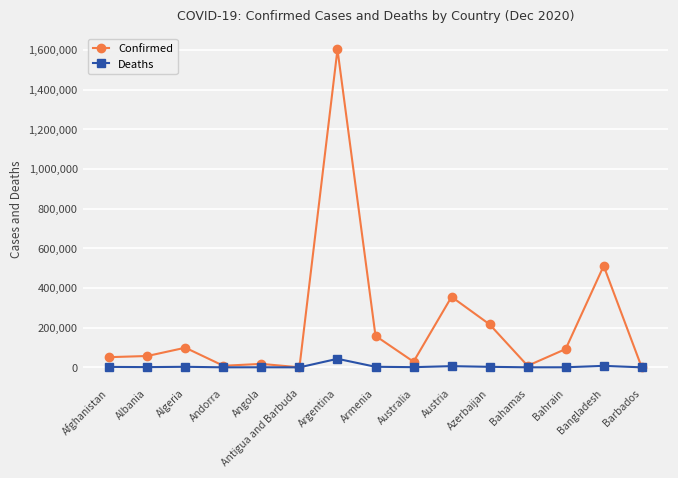

Where is the first local maximum for Confirmed?

Algeria